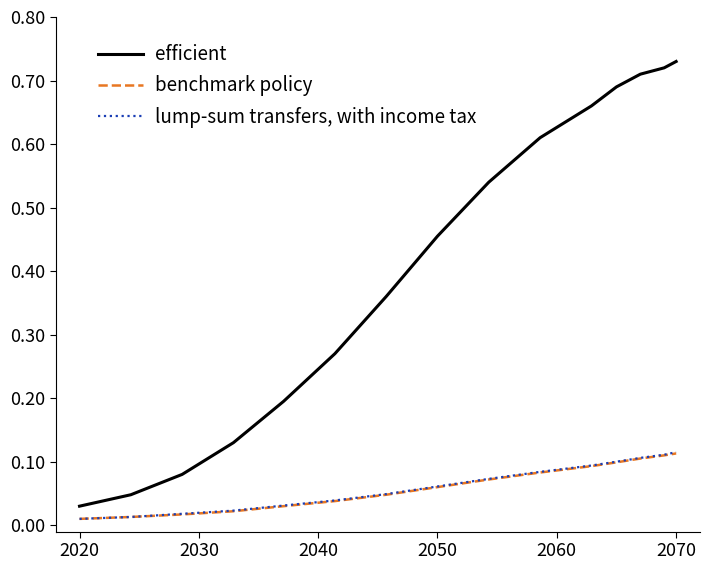

Rank the series by their maximum value, from highest to lowest.

efficient, lump-sum transfers, with income tax, benchmark policy